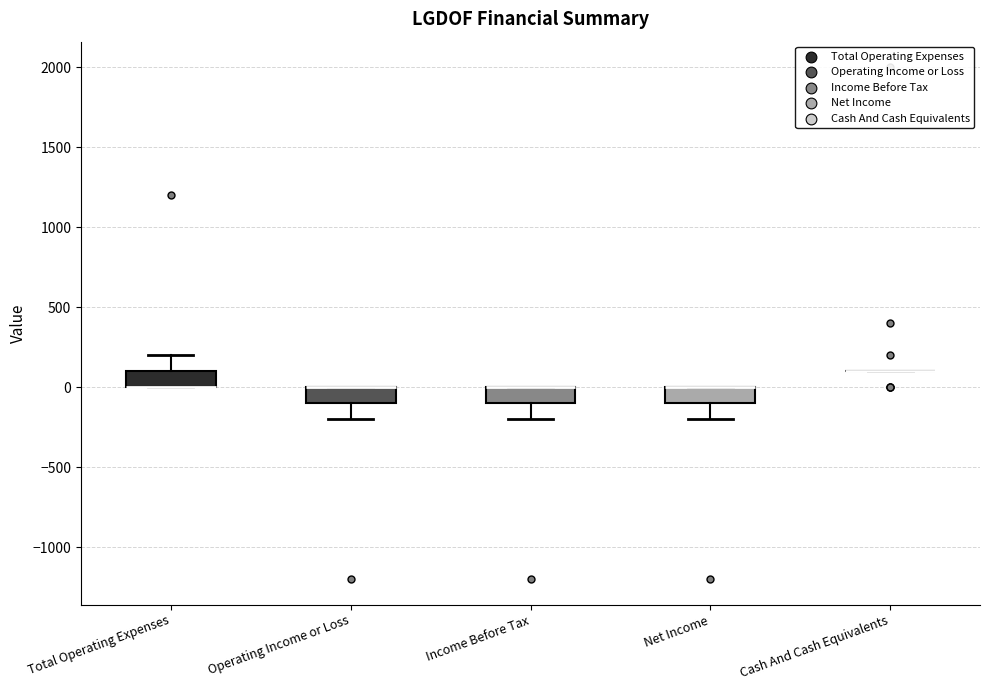

Reading left to right, read every box against the y-axis: the position of its median line, the range the box covers, and the ends of its whiskers. The values are not printed on the chart, so give them approximately, as read against the axis.

Total Operating Expenses: median 0 (drawn on the box's lower edge), box 0 to 100, whiskers 0 to 200
Operating Income or Loss: median 0 (drawn on the box's upper edge), box -100 to 0, whiskers -200 to 0
Income Before Tax: median 0 (drawn on the box's upper edge), box -100 to 0, whiskers -200 to 0
Net Income: median 0 (drawn on the box's upper edge), box -100 to 0, whiskers -200 to 0
Cash And Cash Equivalents: box collapsed to a line at 100, whiskers 100 to 100